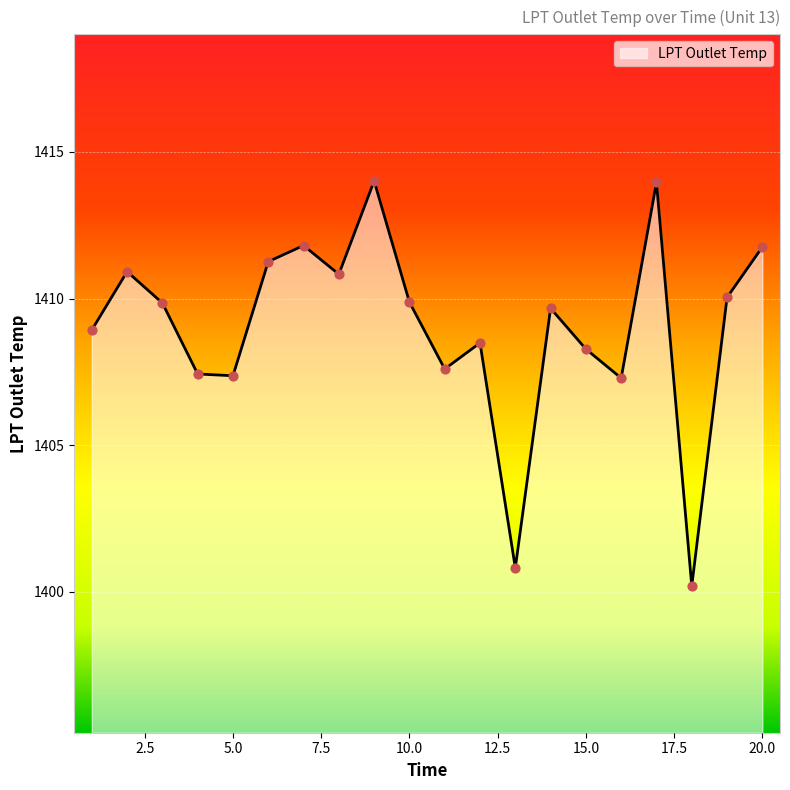

What is the greatest value displayed?

1414.0